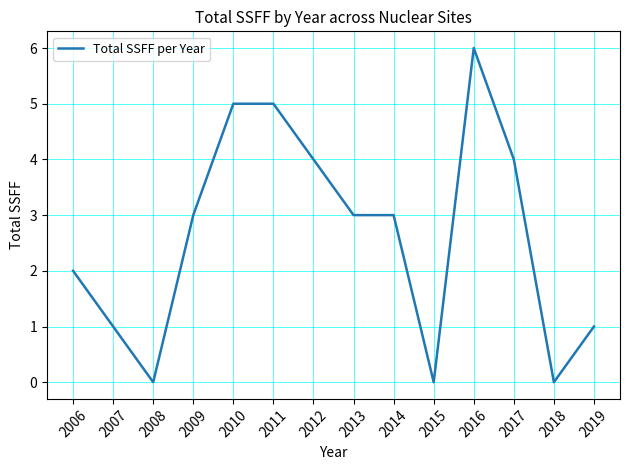

Is it true that the value at 2006 is 4?

False